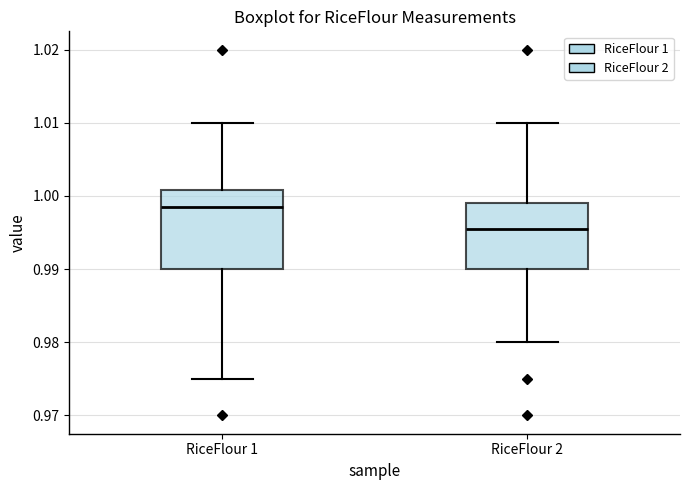

Reading left to right, transcribe this box plot: for each box, give where its median line is, the range the box spans, and where its two whiskers end, as read against the y-axis. The values are not printed on the chart, so give them approximately, as read against the axis.

RiceFlour 1: median 0.999, box 0.990 to 1.001, whiskers 0.975 to 1.010
RiceFlour 2: median 0.996, box 0.990 to 0.999, whiskers 0.980 to 1.010